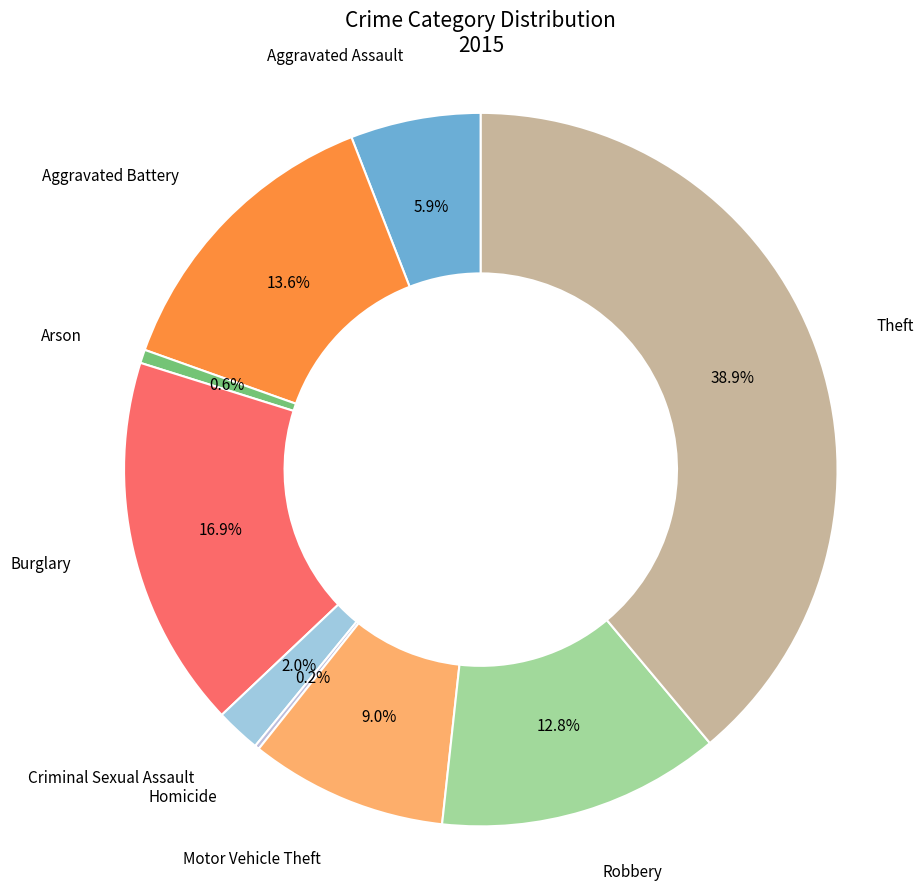

To the nearest percent, what is the combined percentage of Motor Vehicle Theft and Burglary?

26%